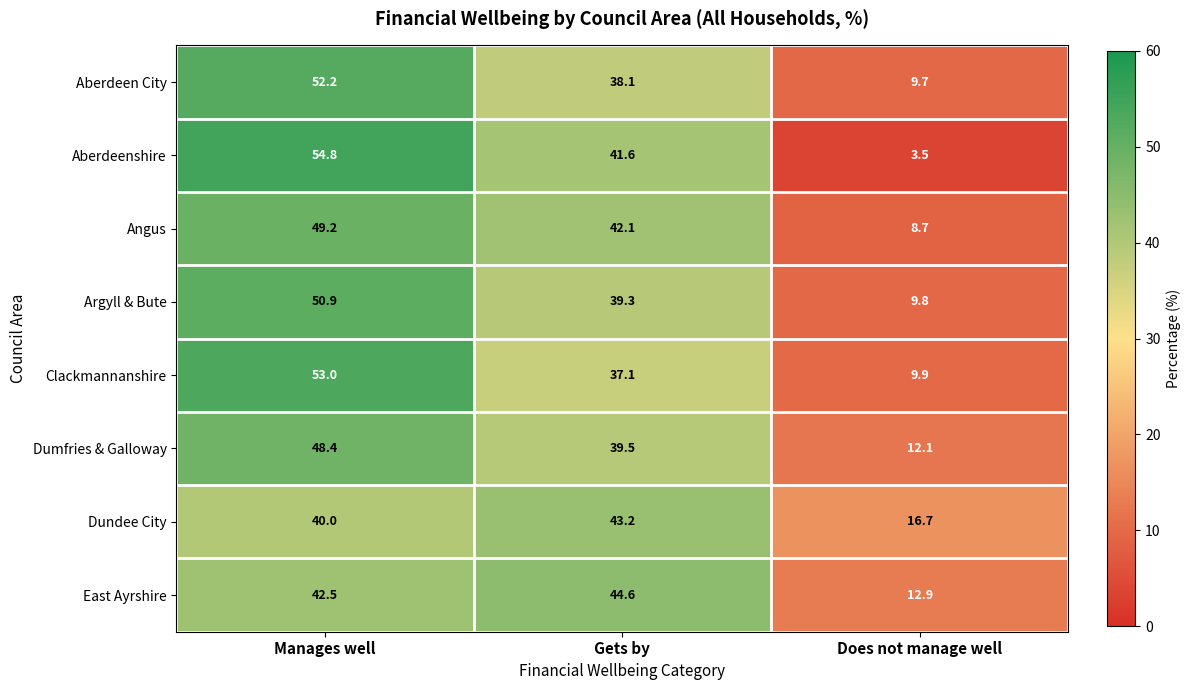

Is it true that Aberdeen City equals 52.2 at Manages well?

True